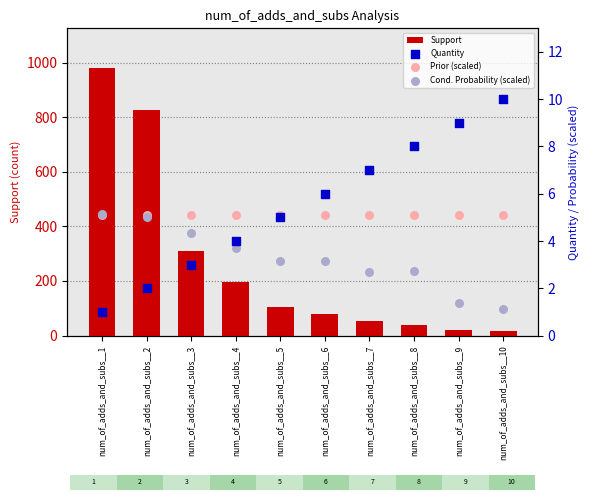

Which series has the largest total across all categories?

Support